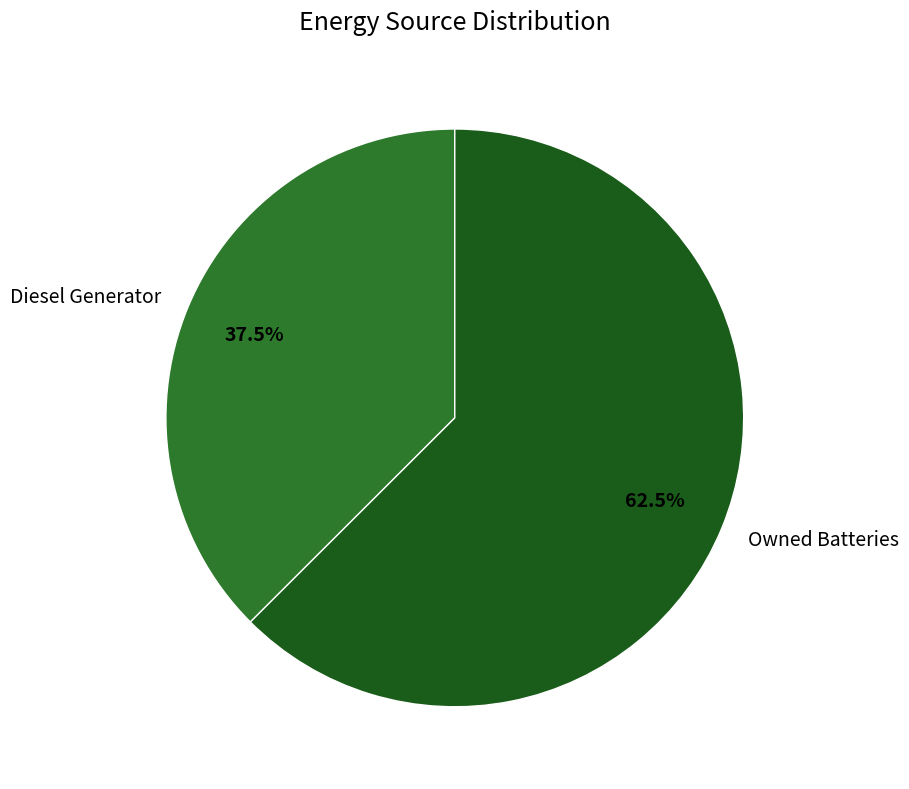

Is there any slice that represents more than half of the pie?

Yes